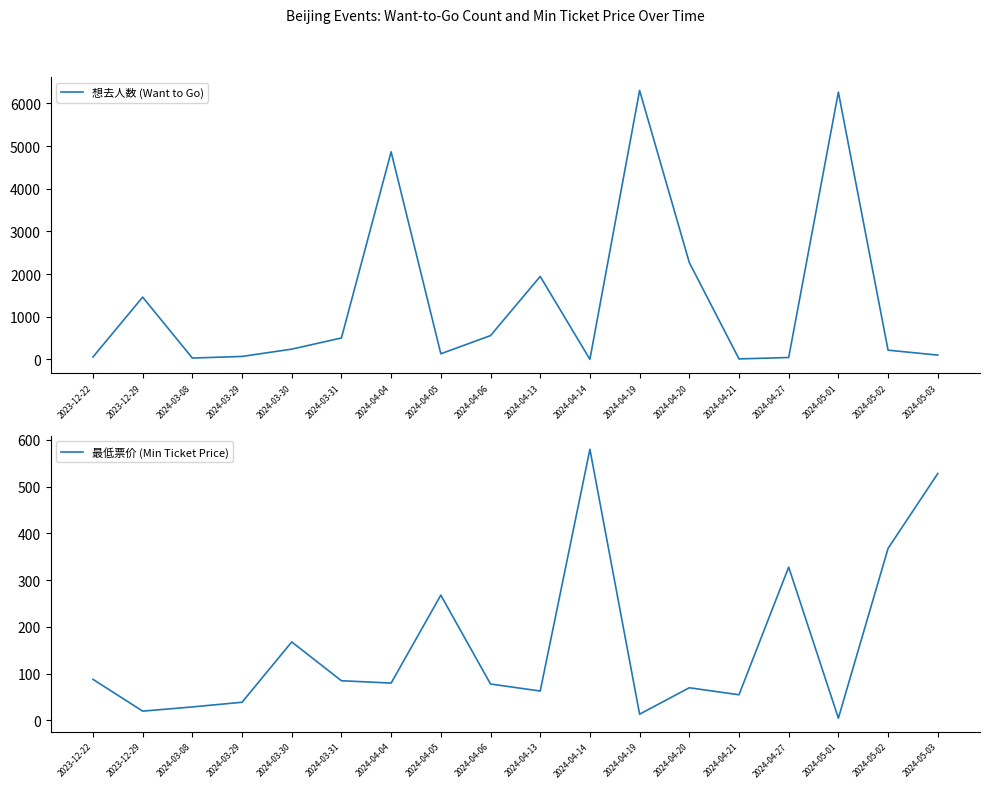

At which label is 想去人数 (Want to Go) closest to 3152?

2024-04-20